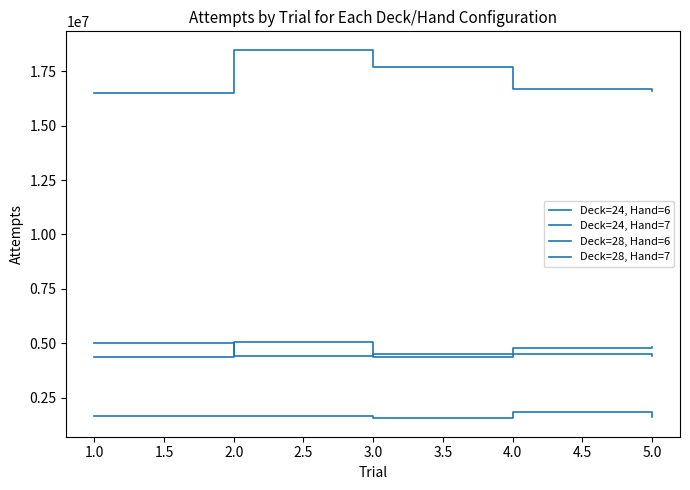

Does the chart display data point markers on the line(s)?

No